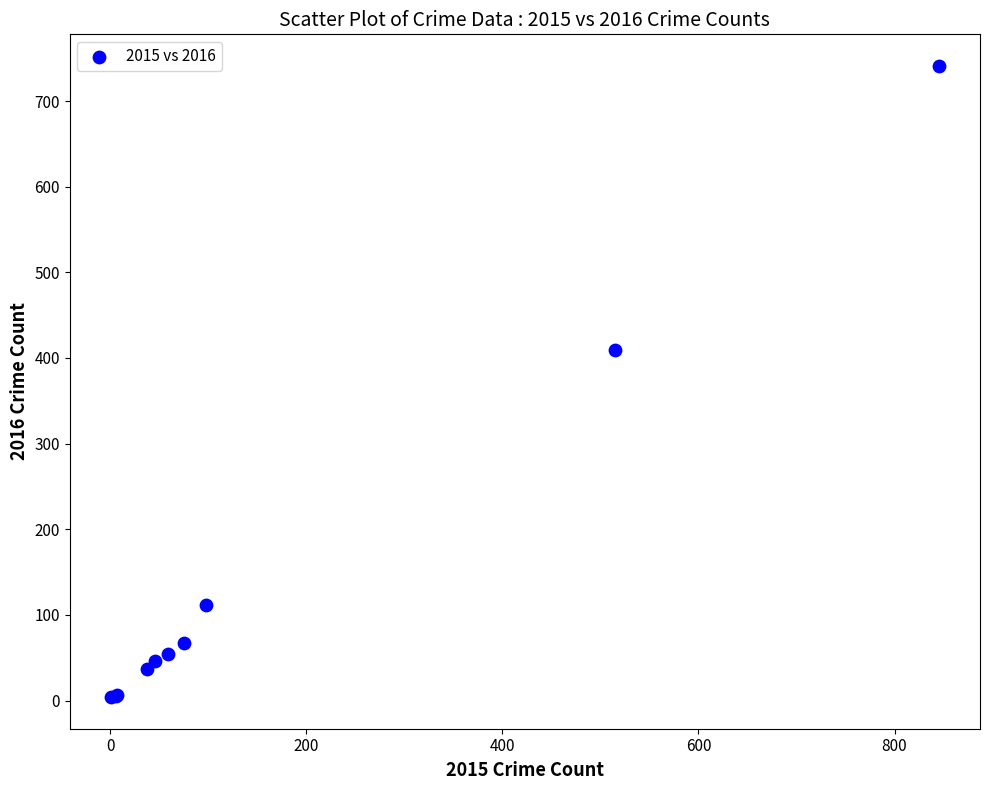

What Y value in the scatter plot is closest to 372?

409